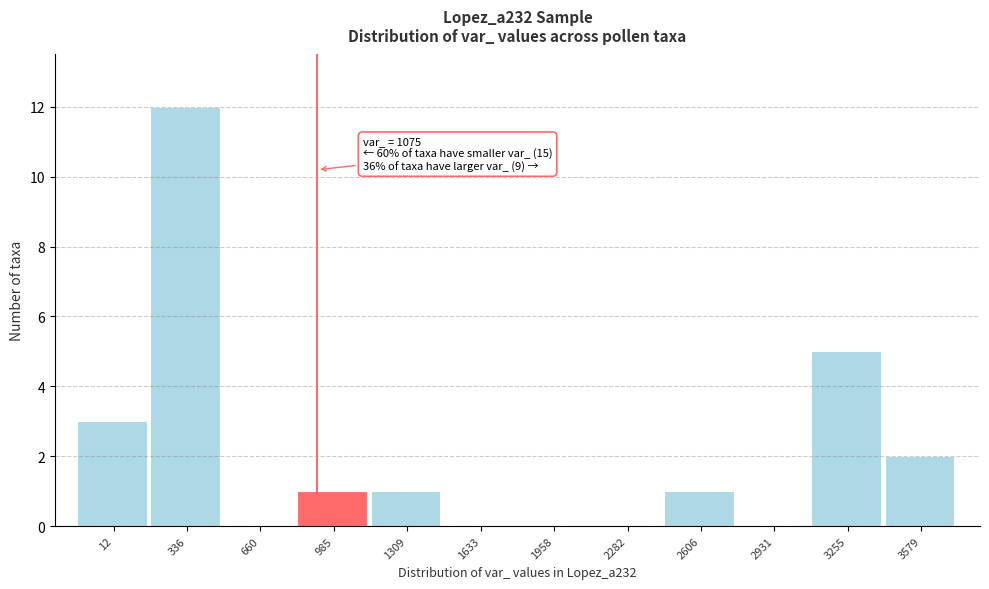

Reading left to right, list all the values displayed in this chart.

12=3	336=12	660=0	985=1	1309=1	1633=0	1958=0	2282=0	2606=1	2931=0	3255=5	3579=2